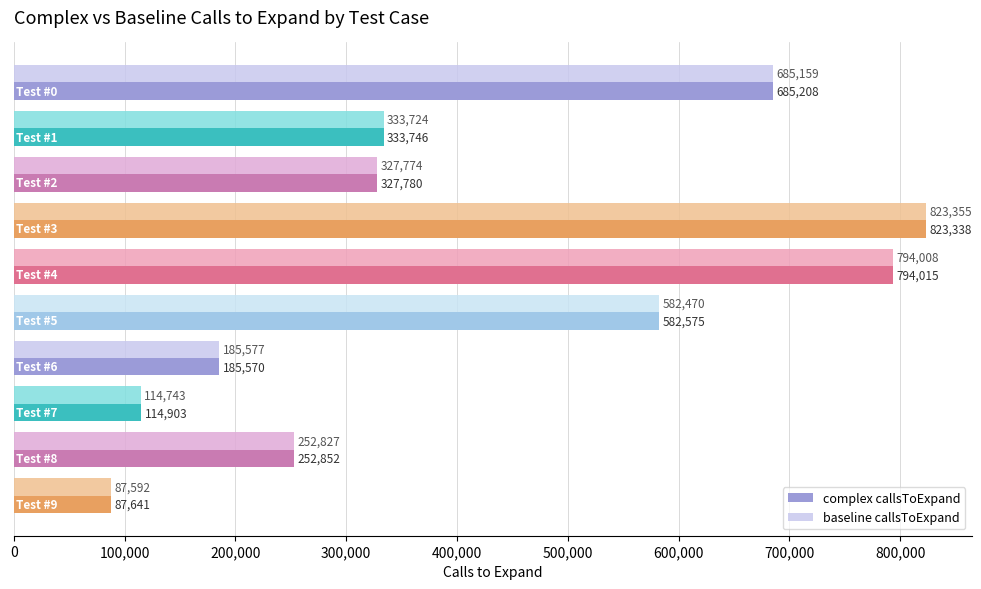

What is the sum of all baseline callsToExpand values?

4187229